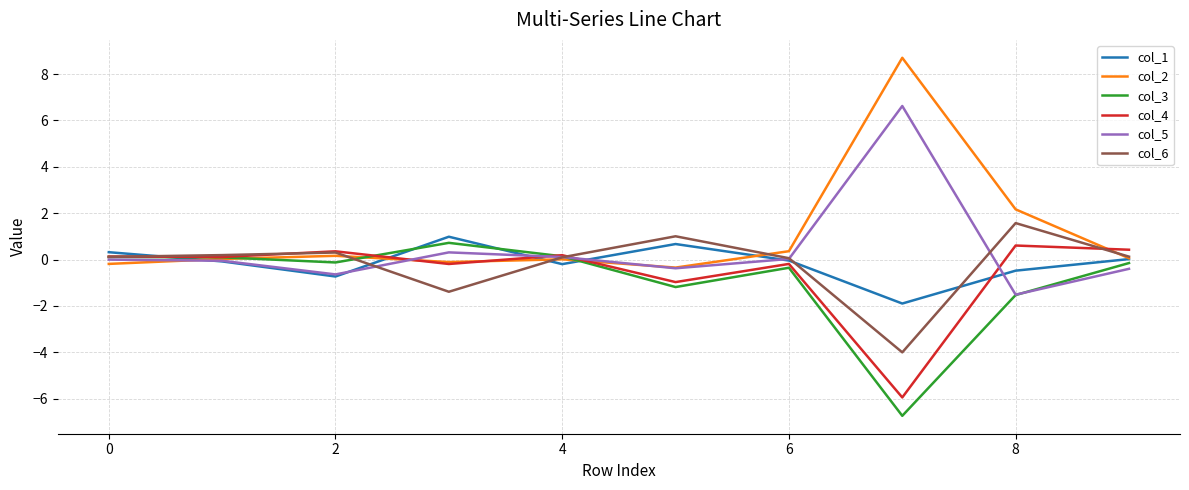

Which series has the largest range (max minus min)?

col_2